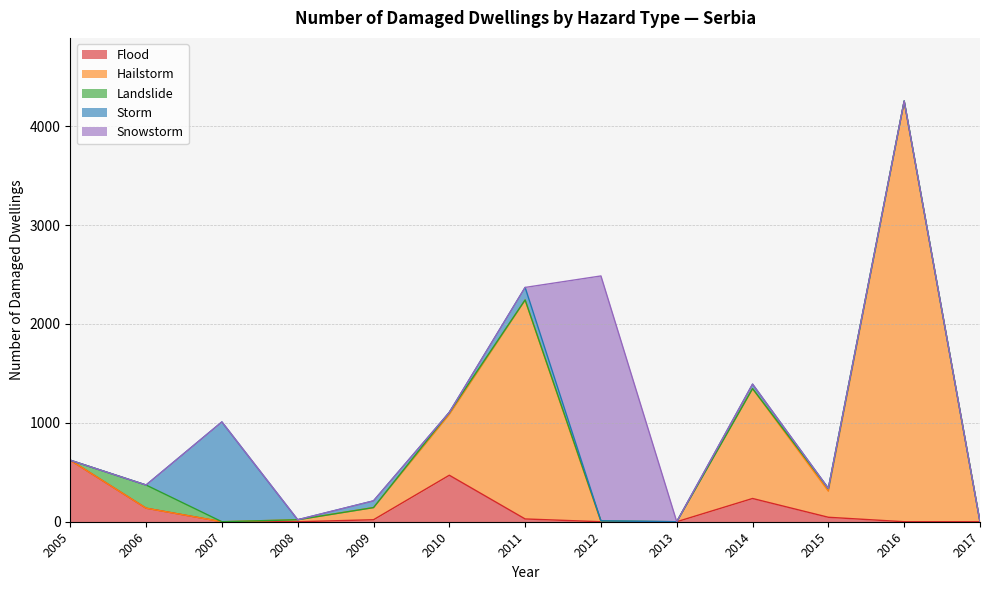

Is the value of Snowstorm at 2008 greater than the value of Hailstorm at 2015?

No